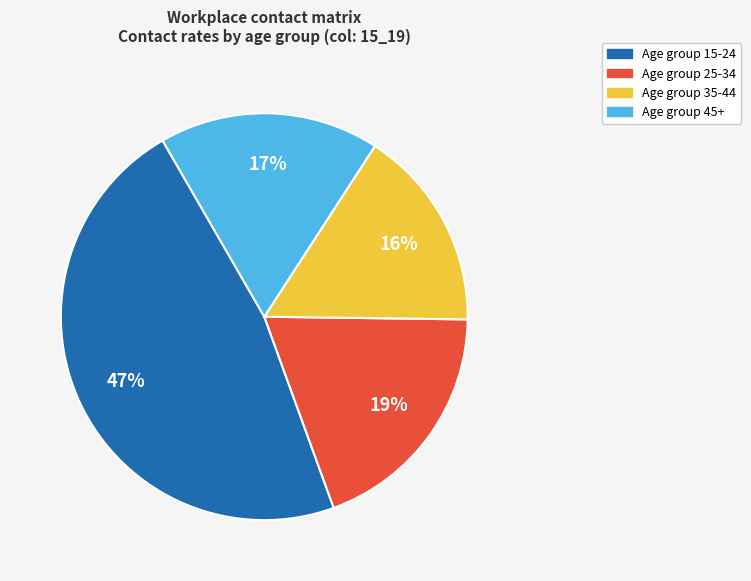

Is there a majority slice in this chart?

No